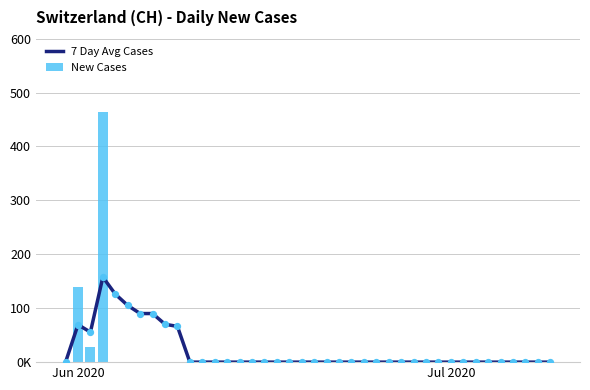

Which series has the largest total across all categories?

7 Day Avg Cases